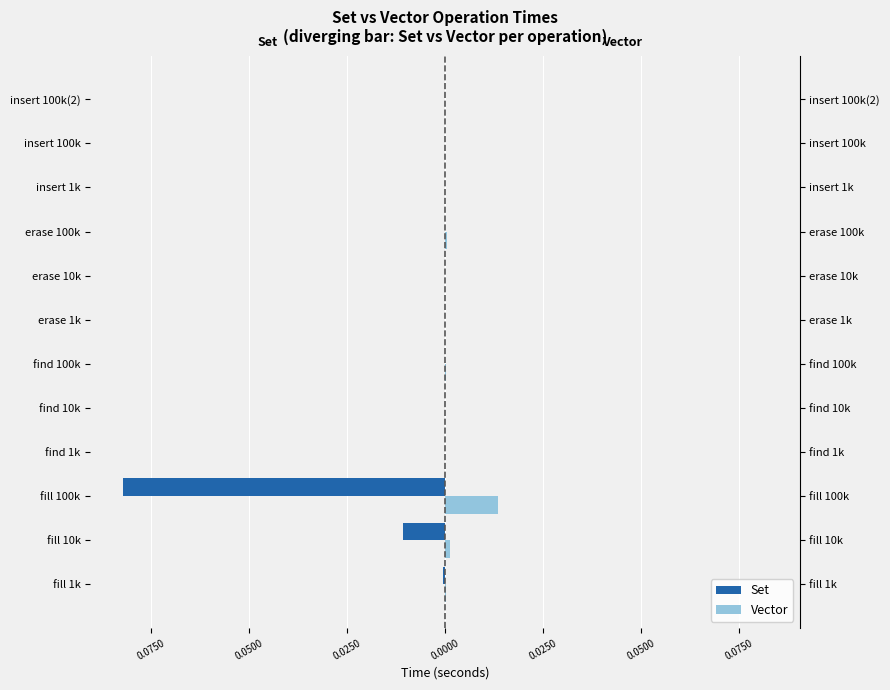

What are all the series names shown in the legend?

Set, Vector